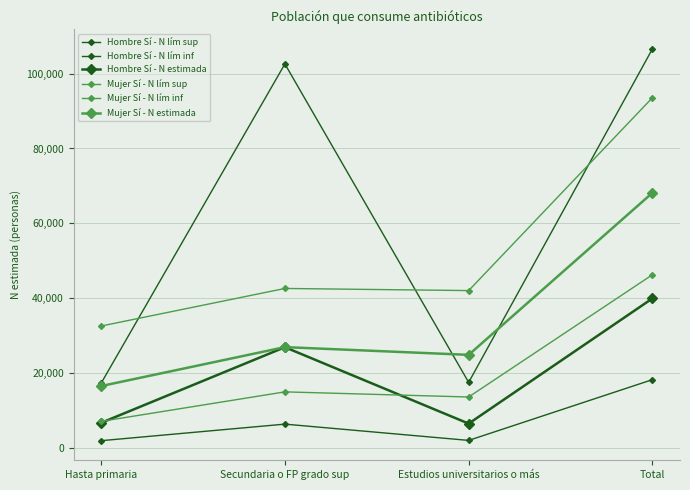

In Hombre Sí - N lím inf, how many points are higher than both neighbors (excluding endpoints)?

1